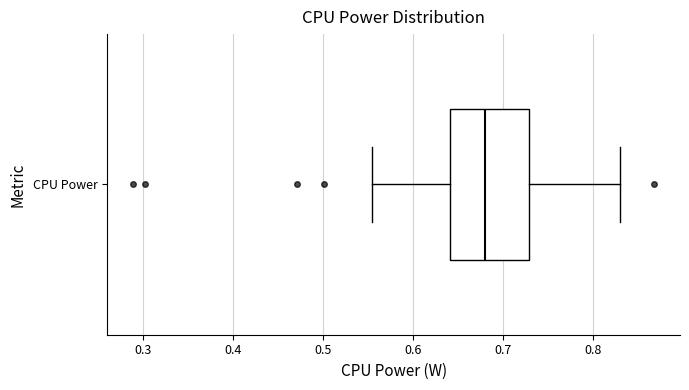

Read this box plot against the x-axis: the position of the median line, the range covered by the box, and the ends of both whiskers. The values are not printed on the chart, so give them approximately, as read against the axis.

median 0.68, box 0.64 to 0.73, whiskers 0.55 to 0.83